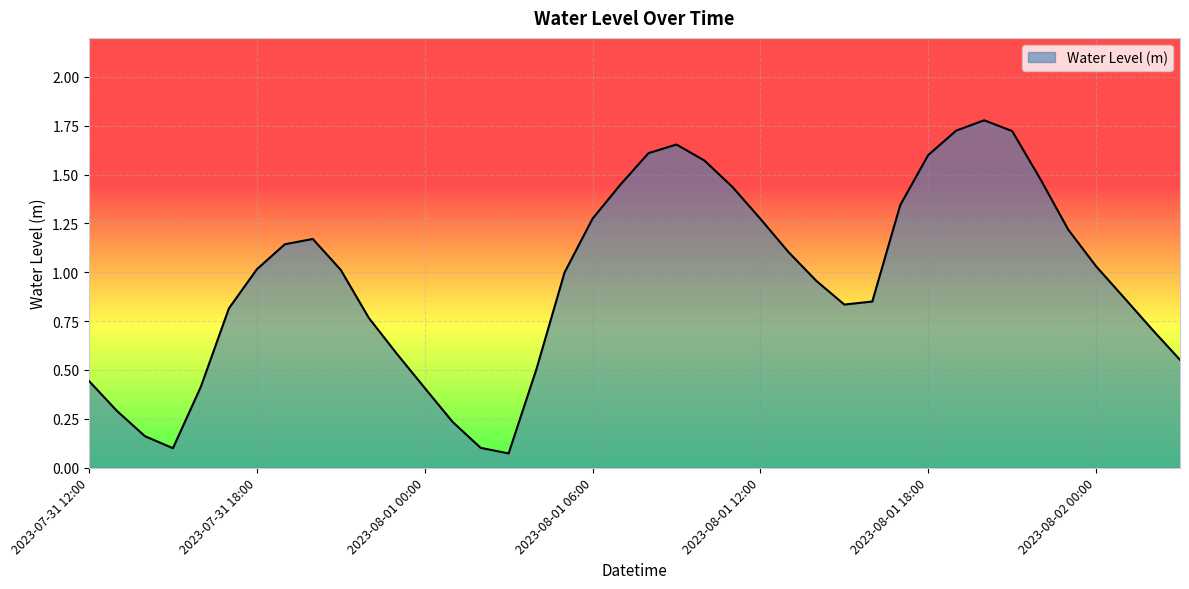

What is the greatest value displayed?

1.8